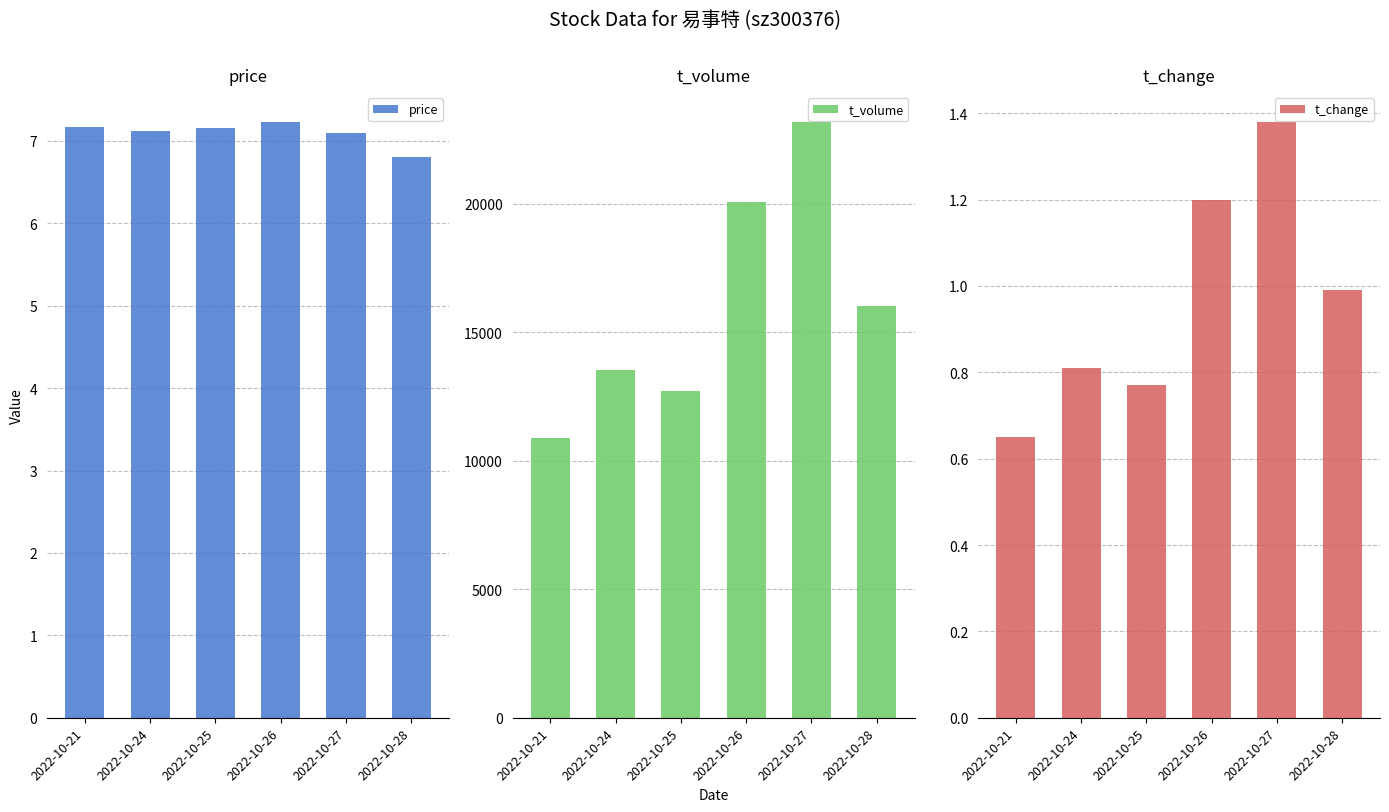

Are the bars horizontal?

No